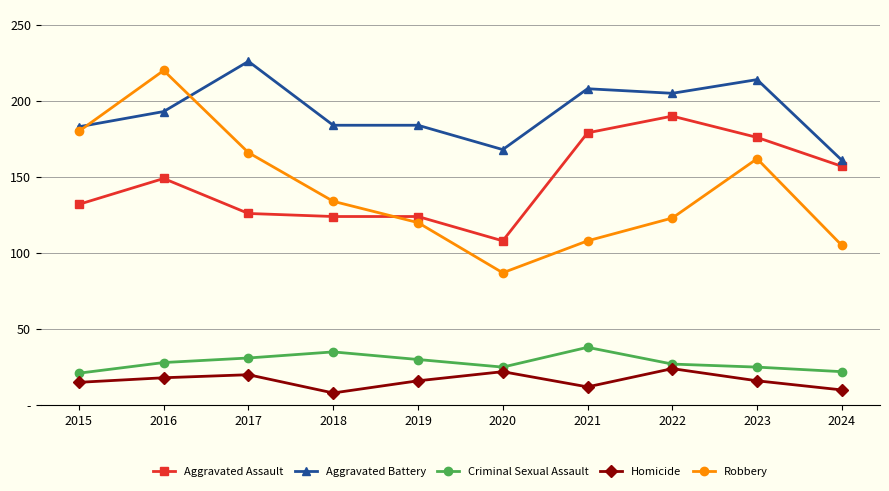

True or false: Homicide has more than 2 interior local peaks.

True